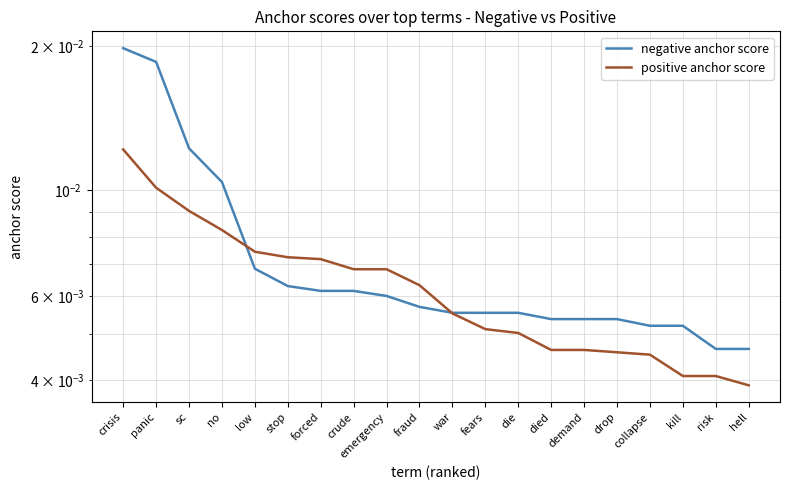

What is the sum of all positive anchor score values?

0.1